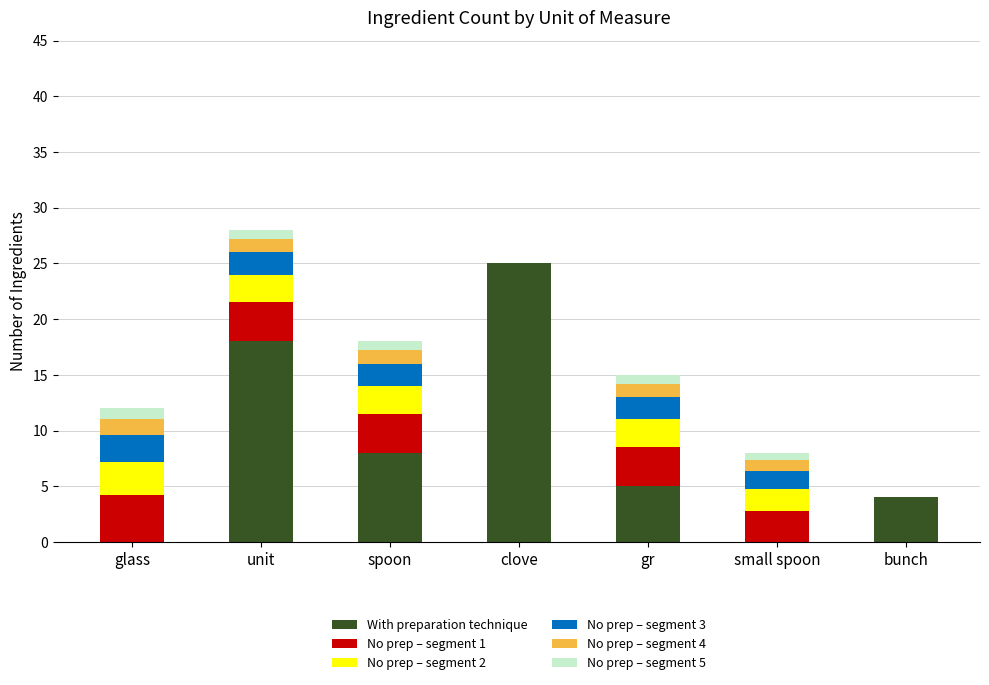

What is the highest value of the With preparation technique series?

25.0